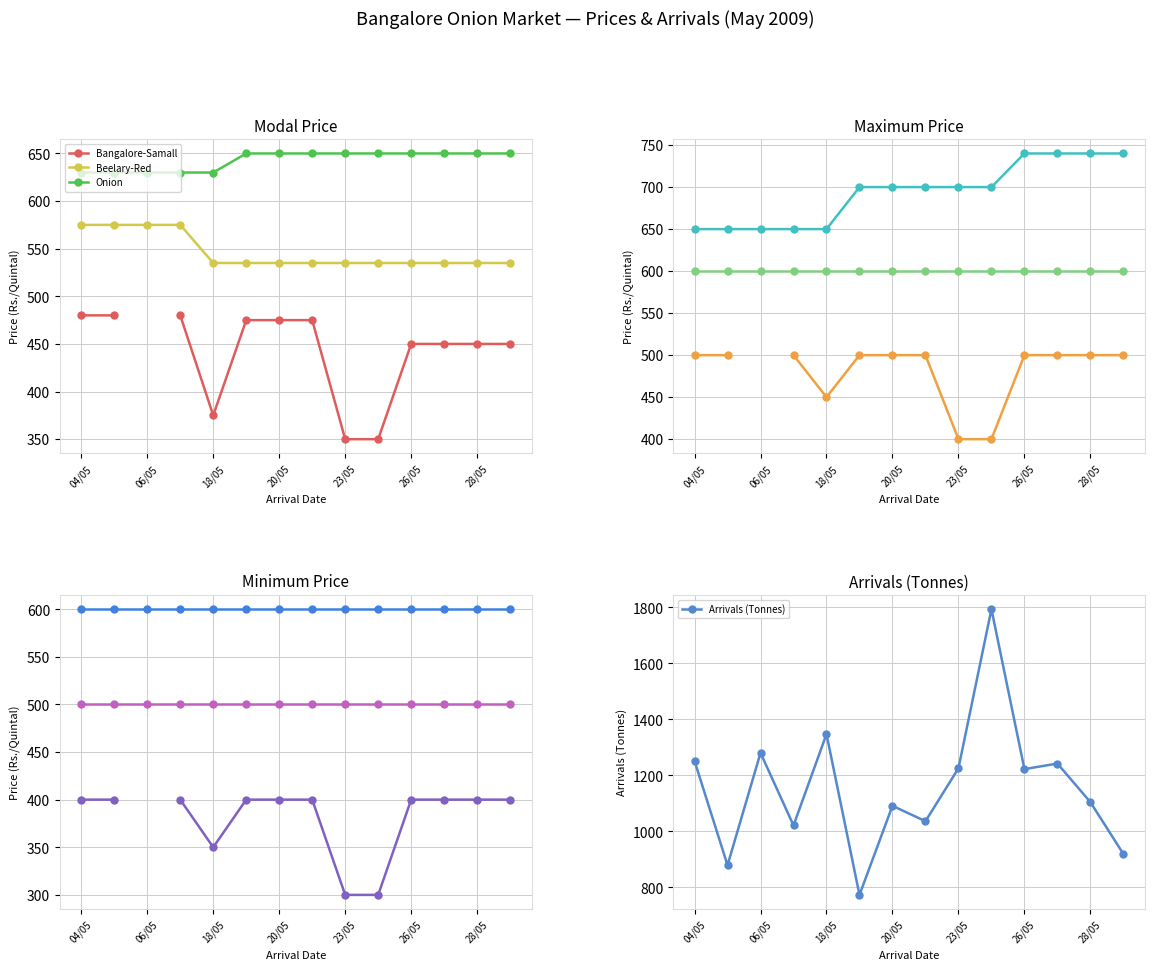

True or false: Arrivals (Tonnes) has more than 0 points higher than both neighbors.

True